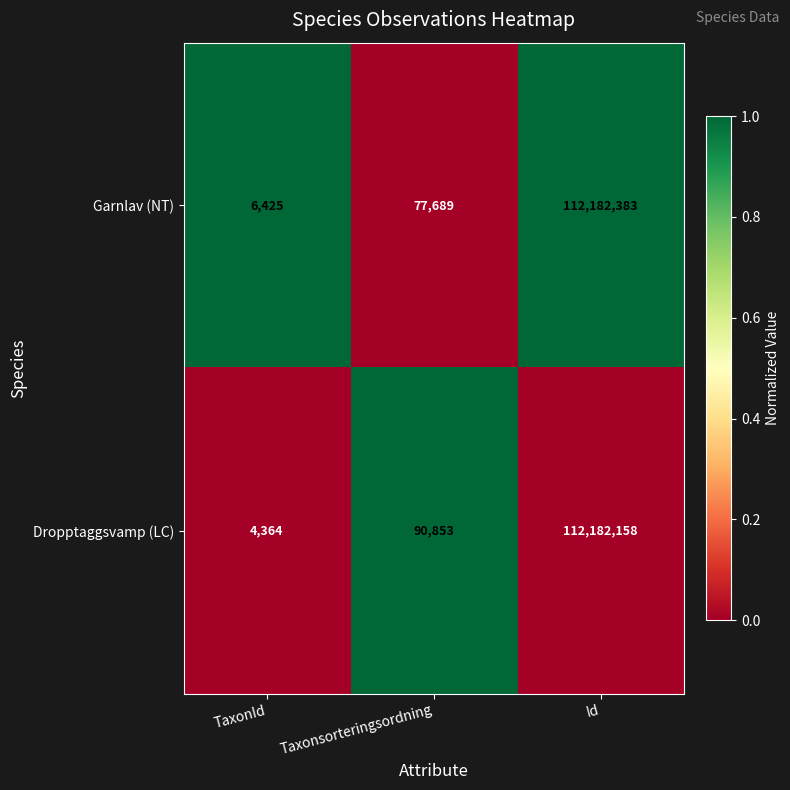

Count the number of categories in the chart.

3